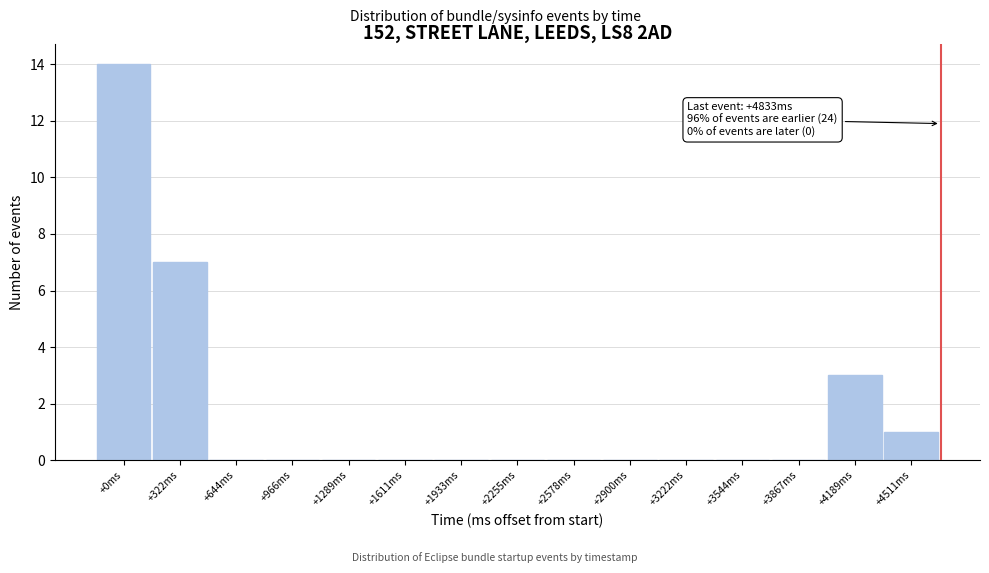

Reading right to left, extract all data points from this chart.

+4511ms=1	+4189ms=3	+3867ms=0	+3544ms=0	+3222ms=0	+2900ms=0	+2578ms=0	+2255ms=0	+1933ms=0	+1611ms=0	+1289ms=0	+966ms=0	+644ms=0	+322ms=7	+0ms=14